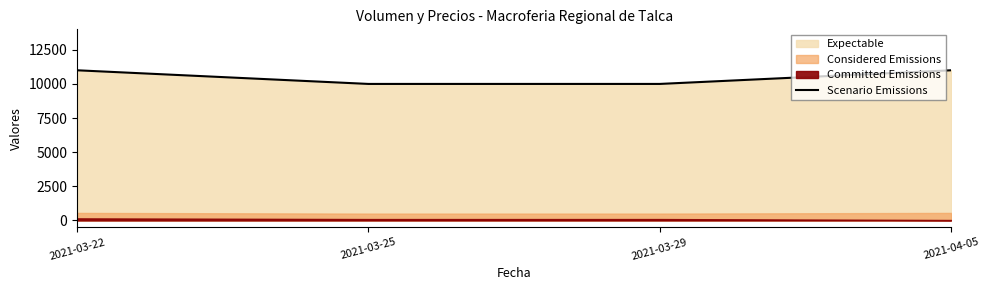

What is the sum of the values at 2021-03-25 and 2021-04-05?

21000